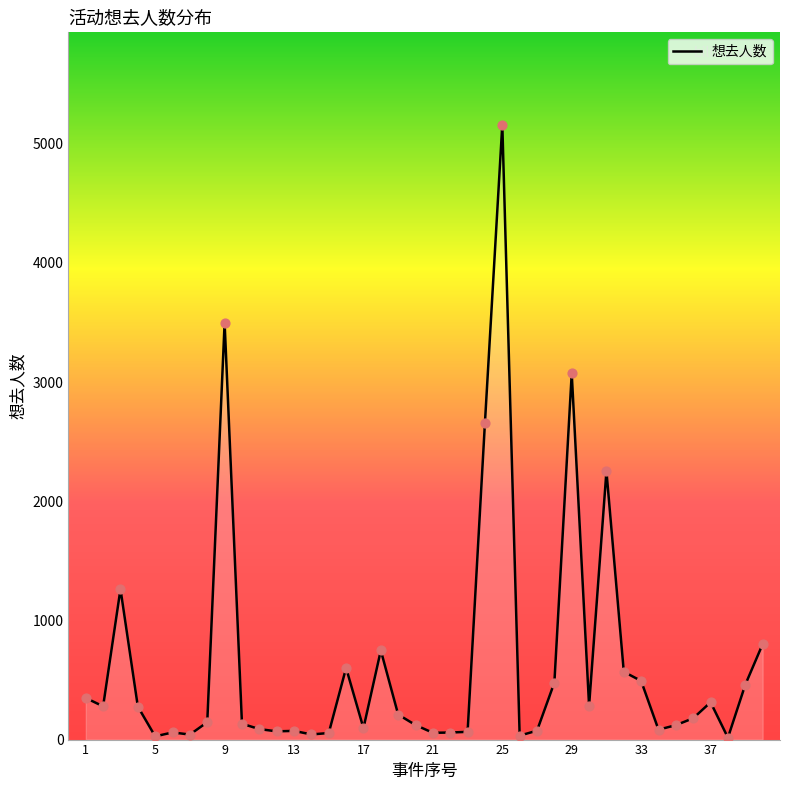

What is the difference between the maximum and minimum values?

5144